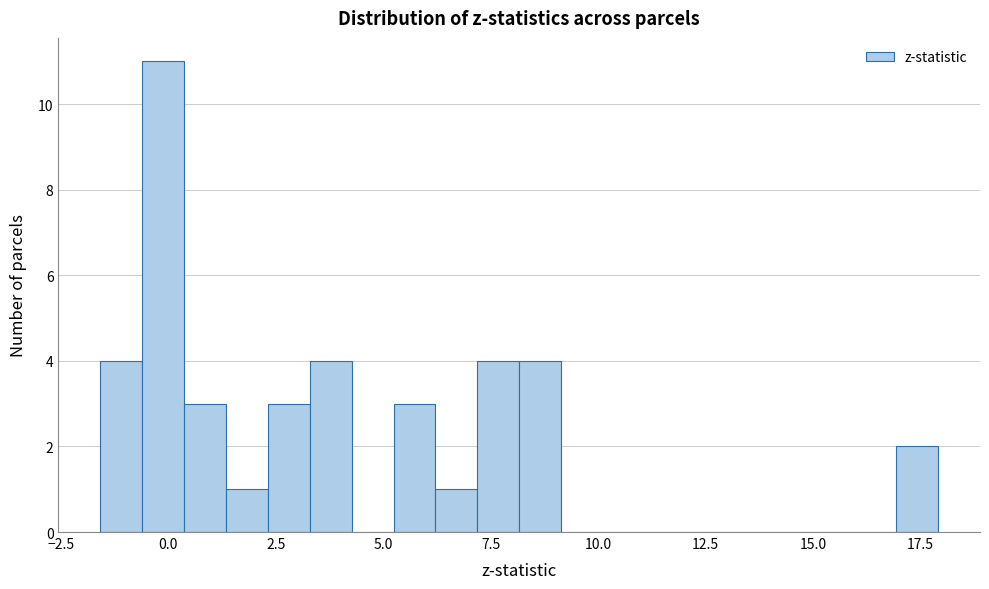

Around what value on the x-axis is the tallest bar? Give the approximate position of its centre, as read against the axis.

0.0